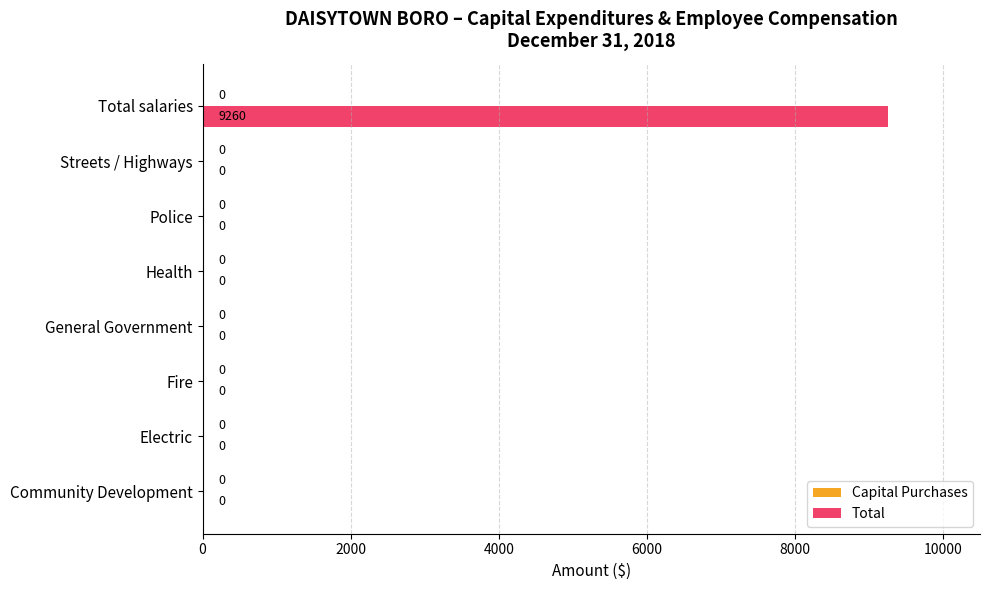

Reading top to bottom, list all the values displayed in this chart.

Total salaries=9260	Streets / Highways=0	Police=0	Health=0	General Government=0	Fire=0	Electric=0	Community Development=0